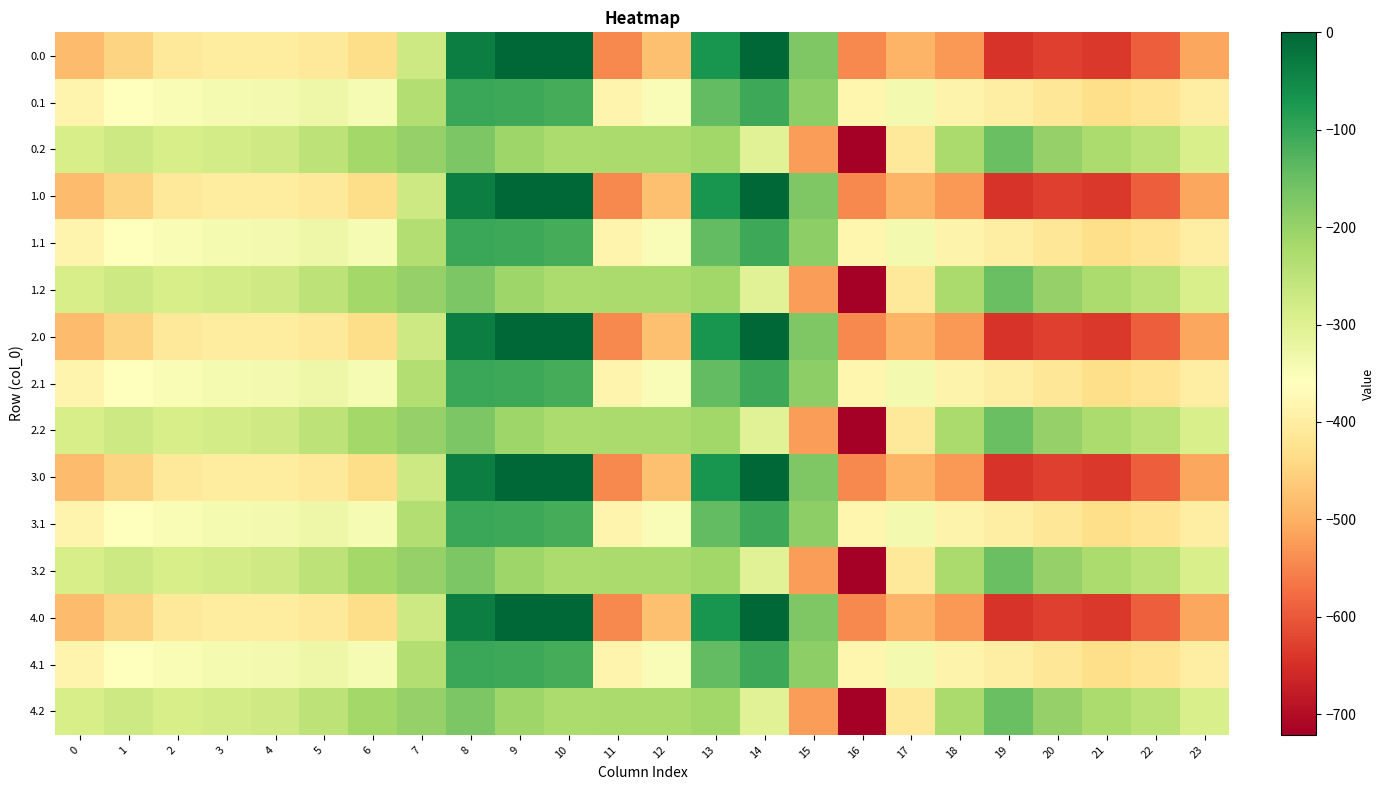

Rank the series by their maximum value, from highest to lowest.

0.0, 1.0, 2.0, 3.0, 4.0, 0.1, 1.1, 2.1, 3.1, 4.1, 0.2, 1.2, 2.2, 3.2, 4.2